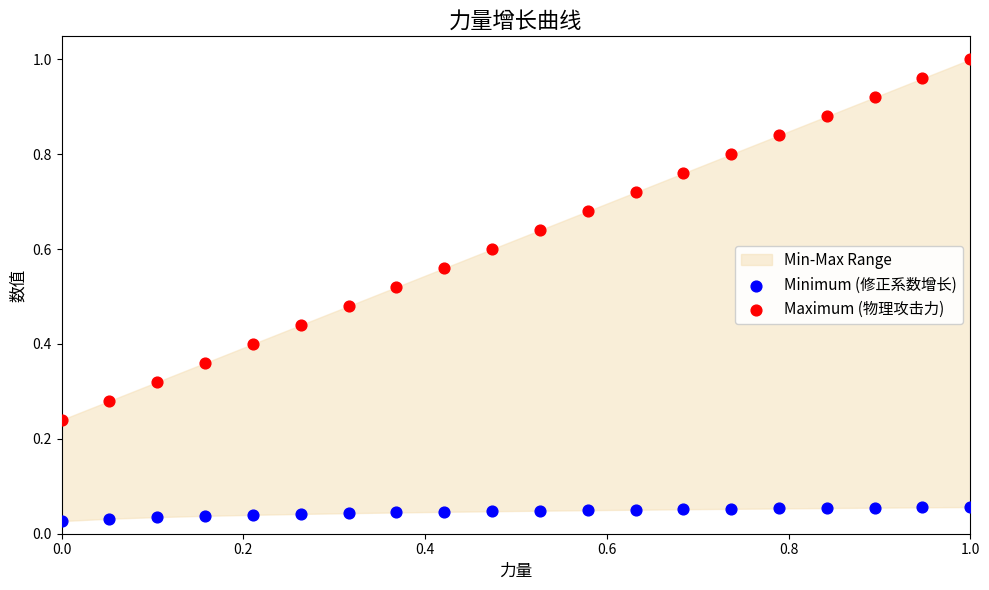

Which series has the widest spread of Y values?

Maximum (物理攻击力)